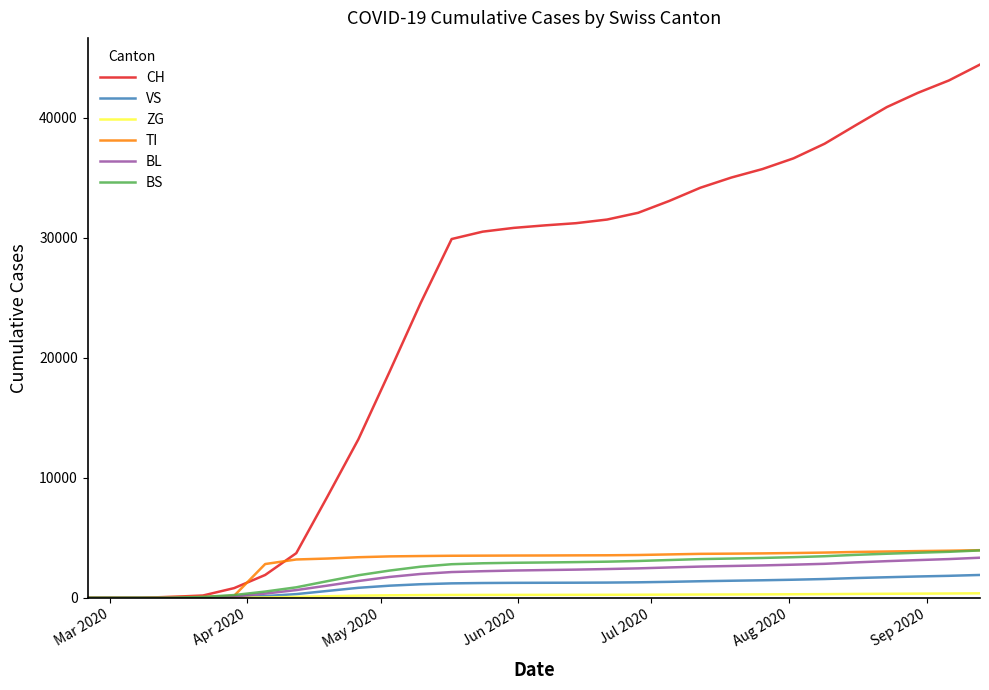

What is the greatest value displayed?

44438